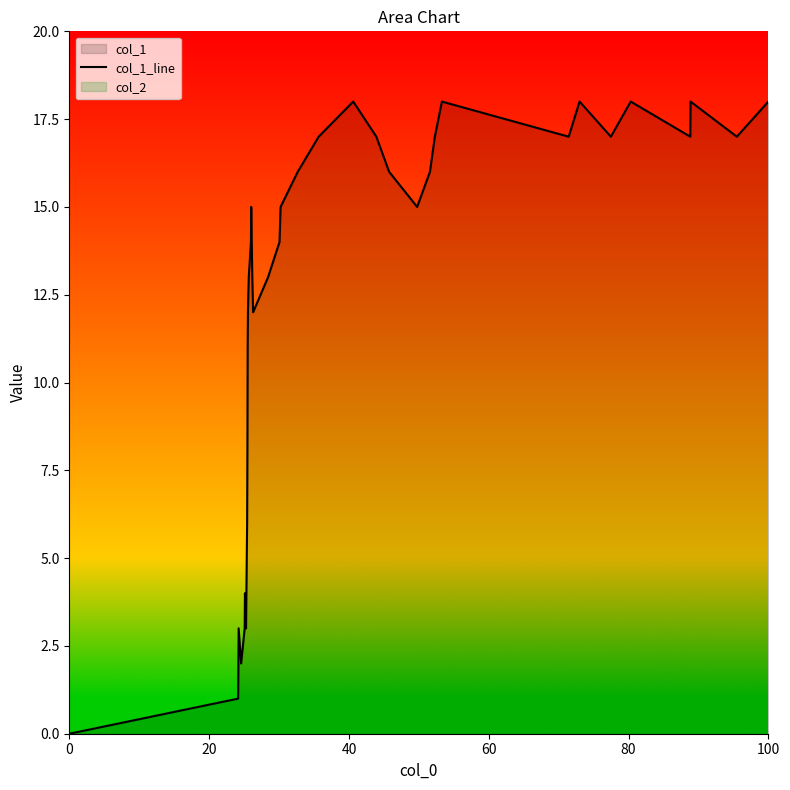

What is the difference between the maximum and minimum values?

18